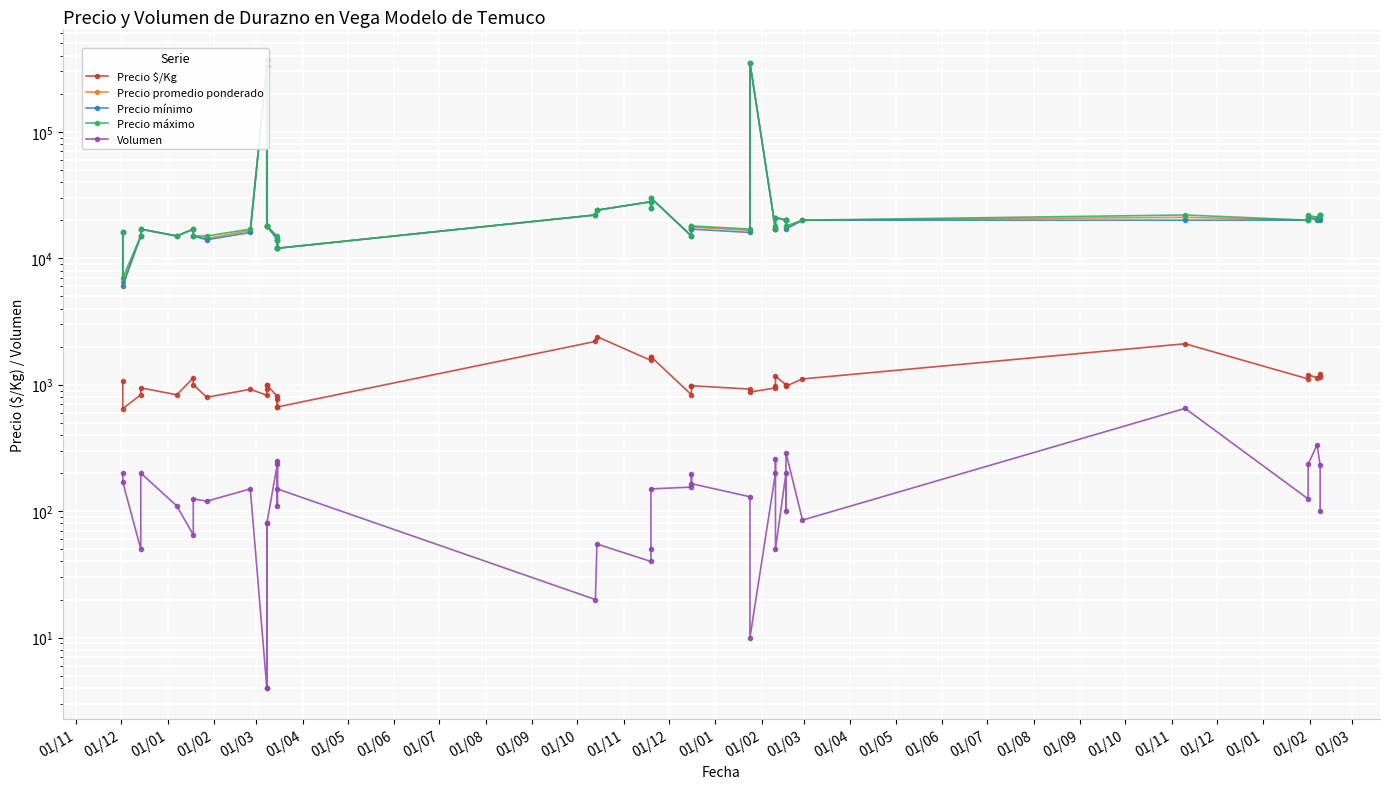

Reading left to right, what are all the values shown in this chart?

Precio $/Kg: 1067	647	833	944	833	1133	1000	796	920	825	1000	925	1000	807	667	778	667	2200	2400	1556	1667	1667	833	969	982	923	875	944	970	1167	1000	1000	973	1111	2108	1111	1196	1136	1150	1222
Precio promedio ponderado: 16000	6471	15000	17000	15000	17000	15000	14333	16567	330000	18000	370000	18000	14532	12000	14000	12000	22000	24000	28000	25000	30000	15000	17436	17667	16615	350000	17000	17462	21000	20000	20000	17517	20000	21077	20000	21532	20448	20696	22000
Precio mínimo: 16000	6000	15000	17000	15000	17000	15000	14000	16000	330000	18000	370000	18000	14000	12000	14000	12000	22000	24000	28000	25000	30000	15000	17000	17000	16000	350000	17000	17000	21000	20000	20000	17000	20000	20000	20000	21000	20000	20000	22000
Precio máximo: 16000	7000	15000	17000	15000	17000	15000	15000	17000	330000	18000	370000	18000	15000	12000	14000	12000	22000	24000	28000	25000	30000	15000	18000	18000	17000	350000	17000	18000	21000	20000	20000	18000	20000	22000	20000	22000	21000	22000	22000
Volumen: 200	170	50	200	110	65	125	120	150	4	80	4	80	235	110	250	150	20	55	40	50	150	155	195	165	130	10	200	260	50	200	100	290	85	650	125	235	335	230	100